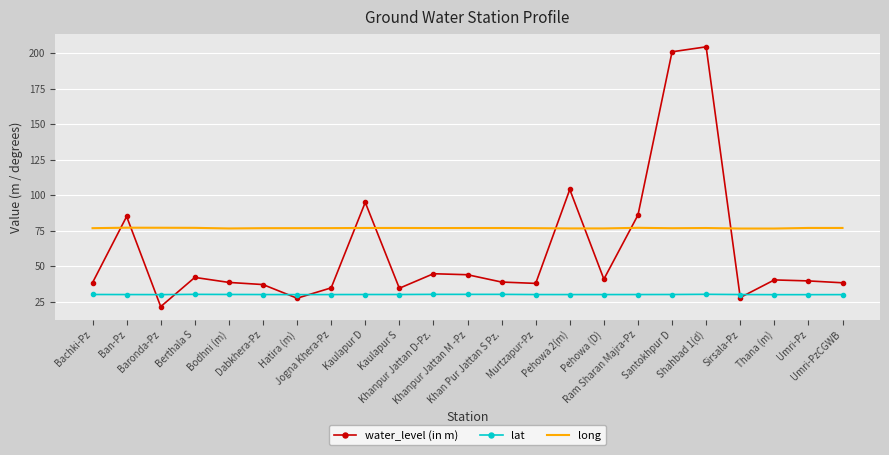

What is the minimum value shown in the chart?

21.5